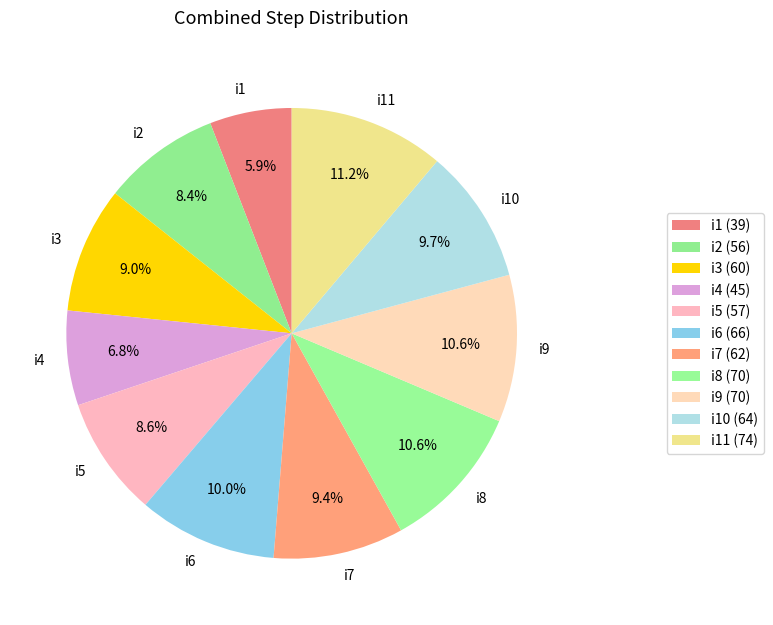

Combined, what portion of the pie is i5 and i2?

17.0%